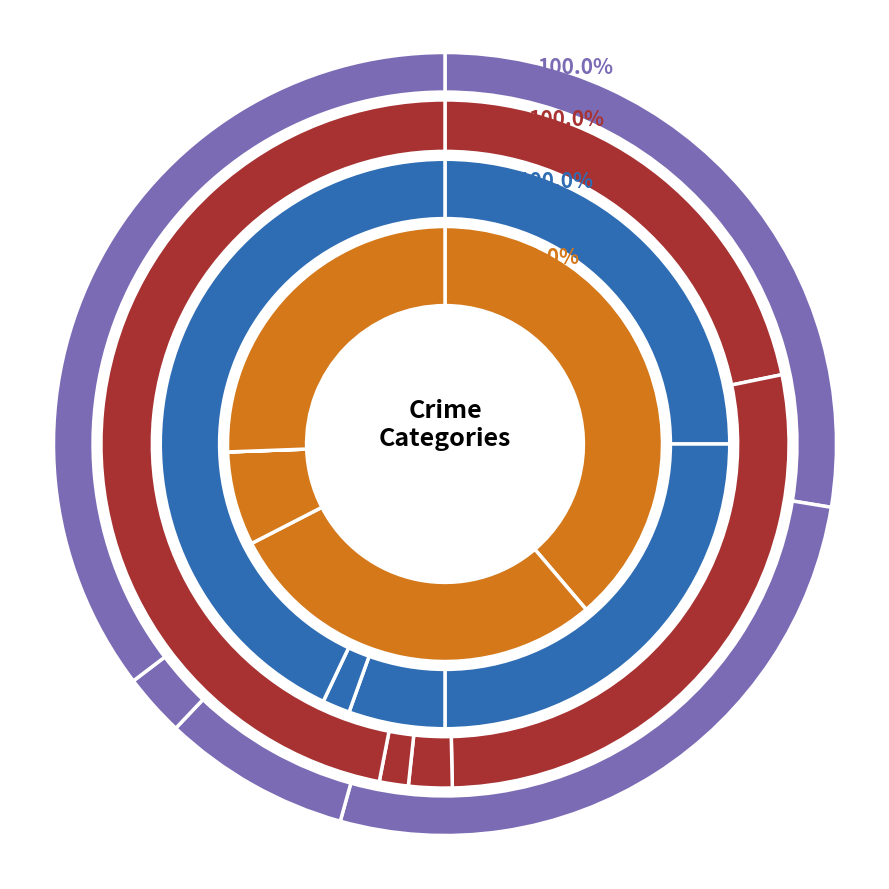

Which series changed the most between Criminal Sexual Assault and Homicide?

2018